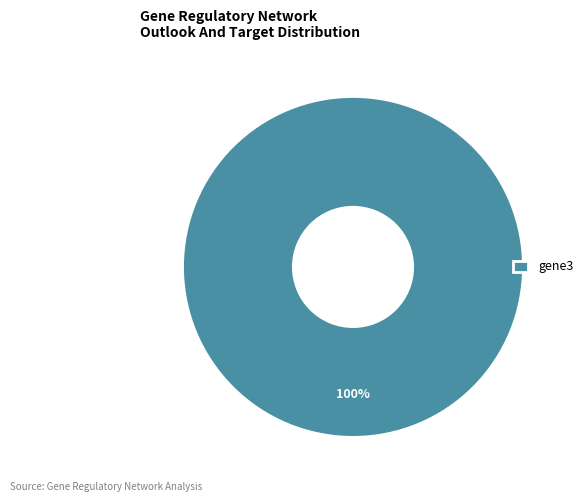

The gene3 slice represents 88% of the pie. True or false?

False